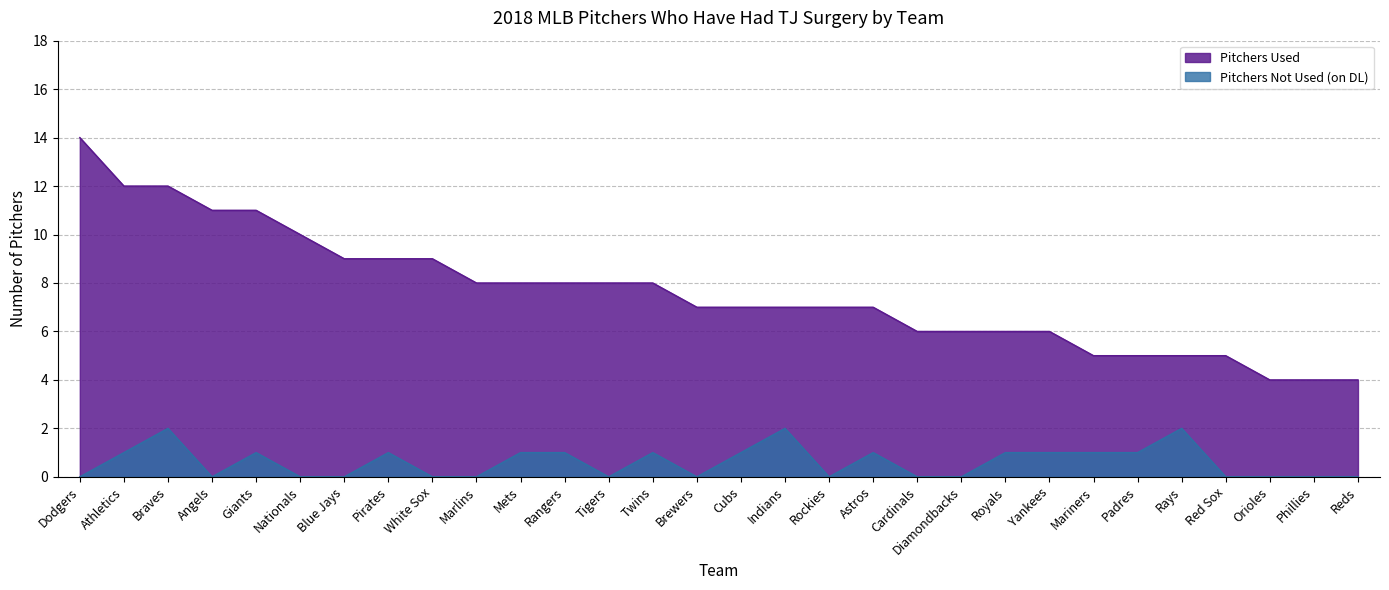

True or false: Pitchers Used and Pitchers Not Used on DL cross at least once.

False